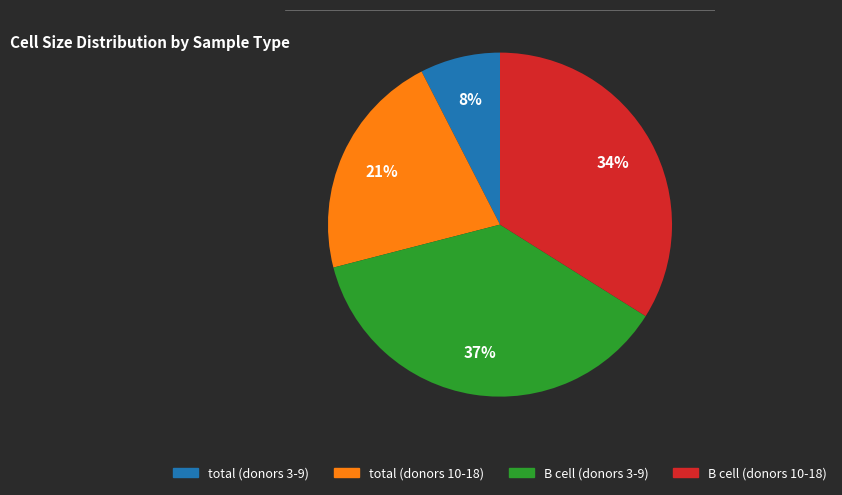

Does any single category account for the majority?

No